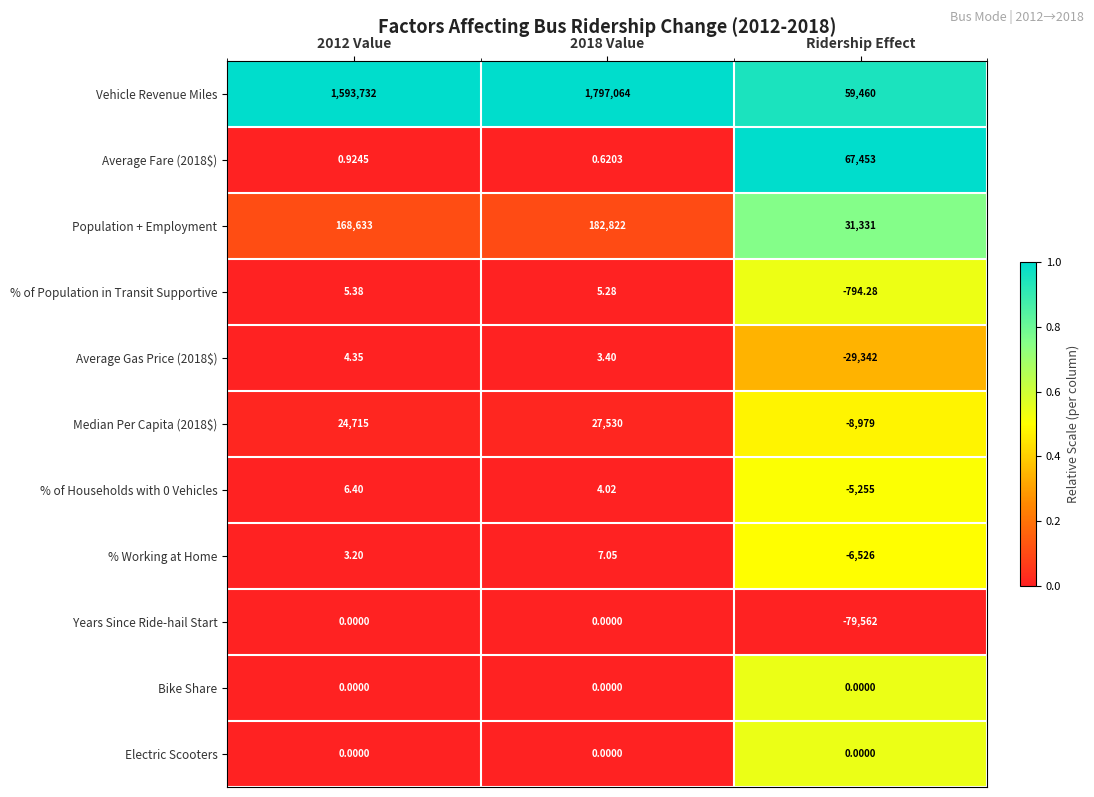

Which series has the largest range (max minus min)?

Vehicle Revenue Miles